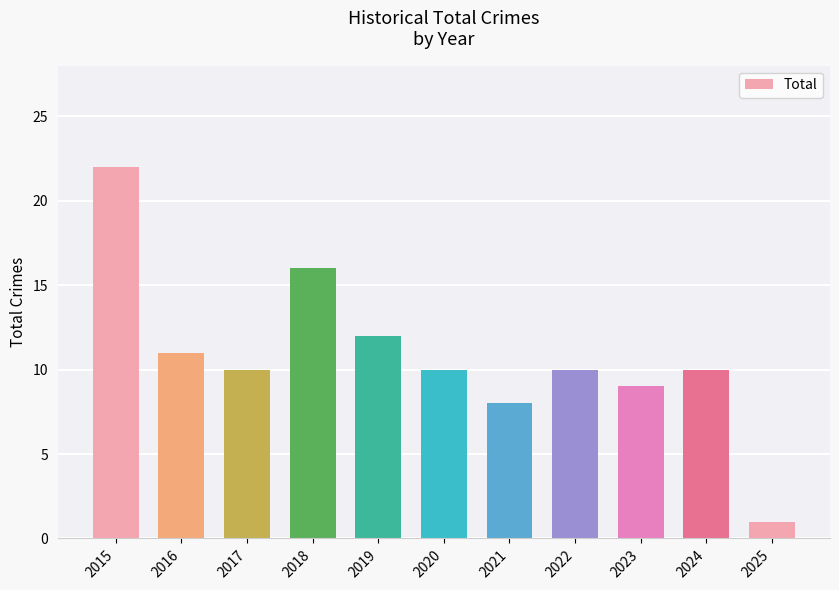

Count the number of data series in this chart.

1